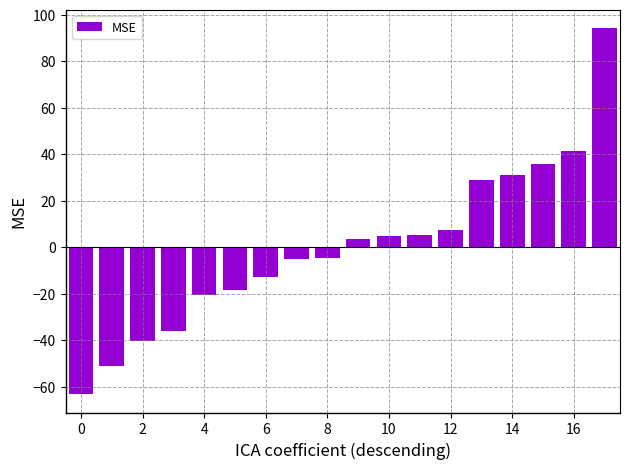

What is the difference between the maximum and minimum values?

157.5